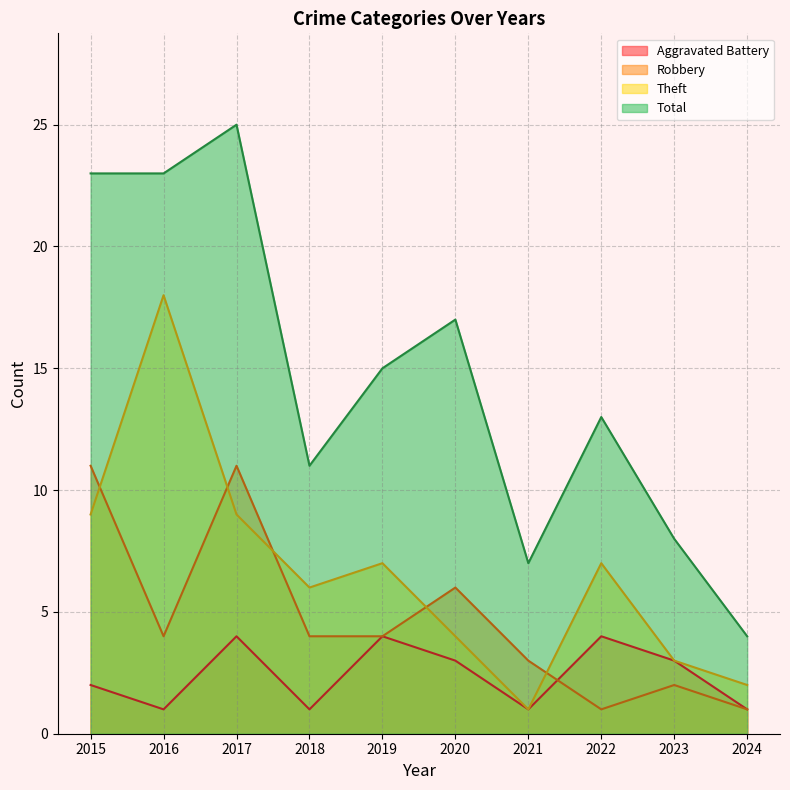

The Total series shows 32 at 2016. True or false?

False